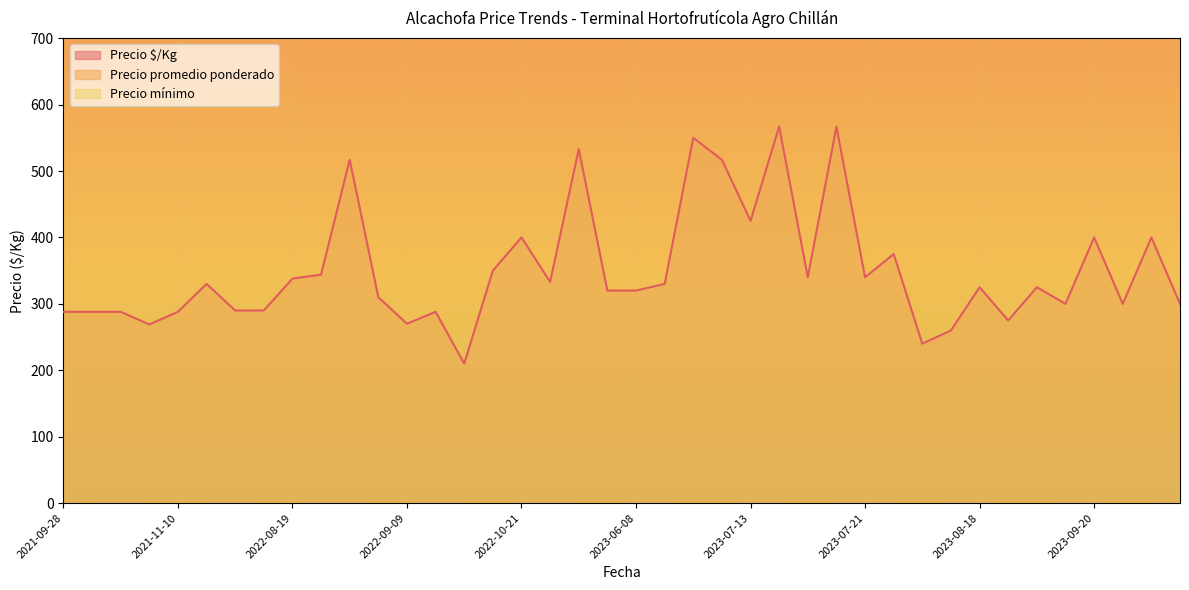

The value of Precio $/Kg at 2022-08-19 is 338. True or false?

True